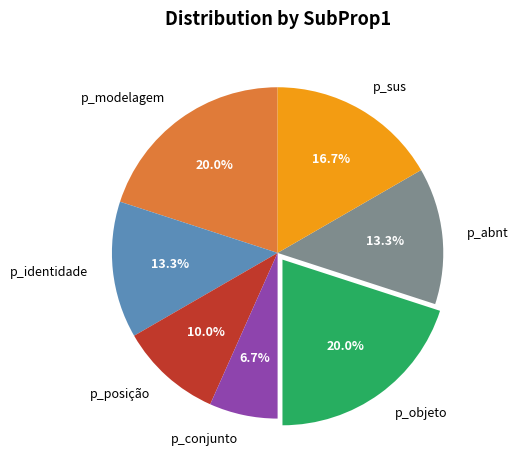

Count the number of slices in the pie.

7